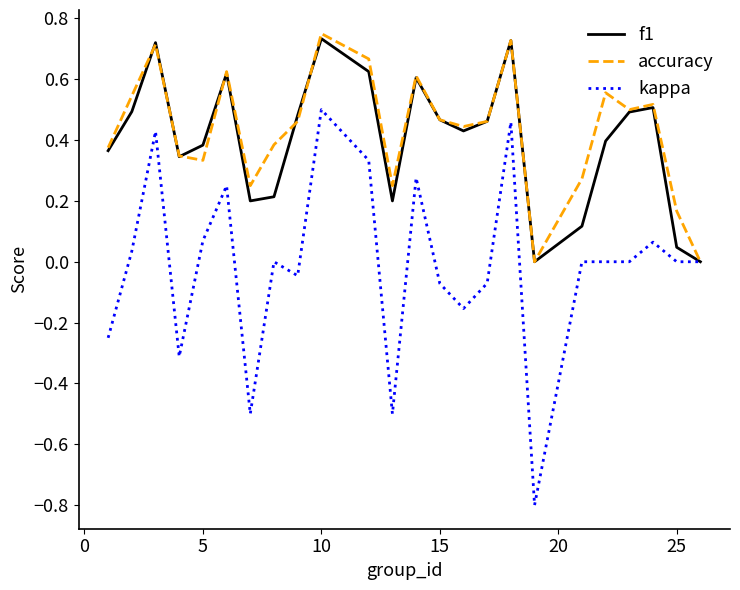

What is the minimum value shown in the chart?

-0.8